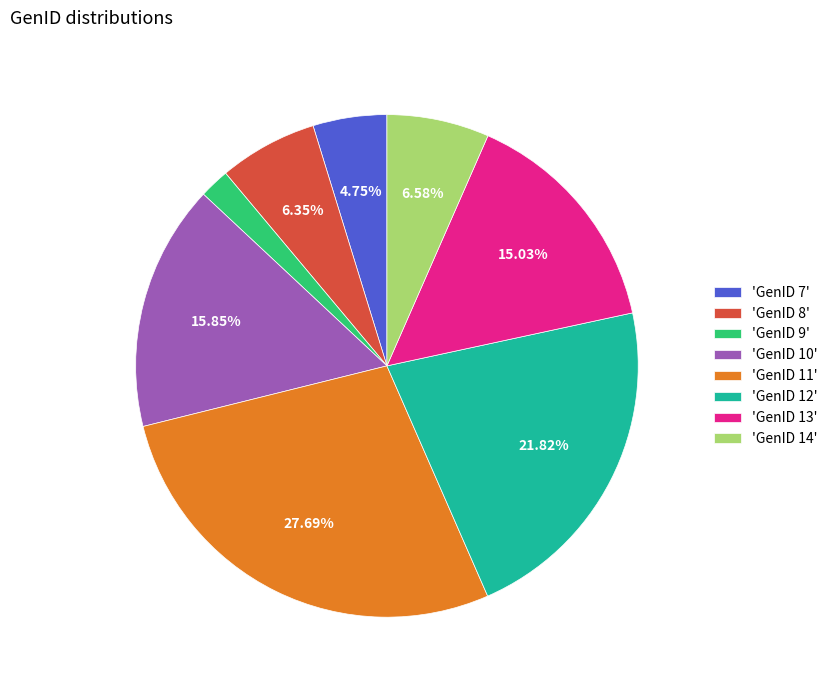

What is the smallest slice in the pie chart?

'GenID 9'